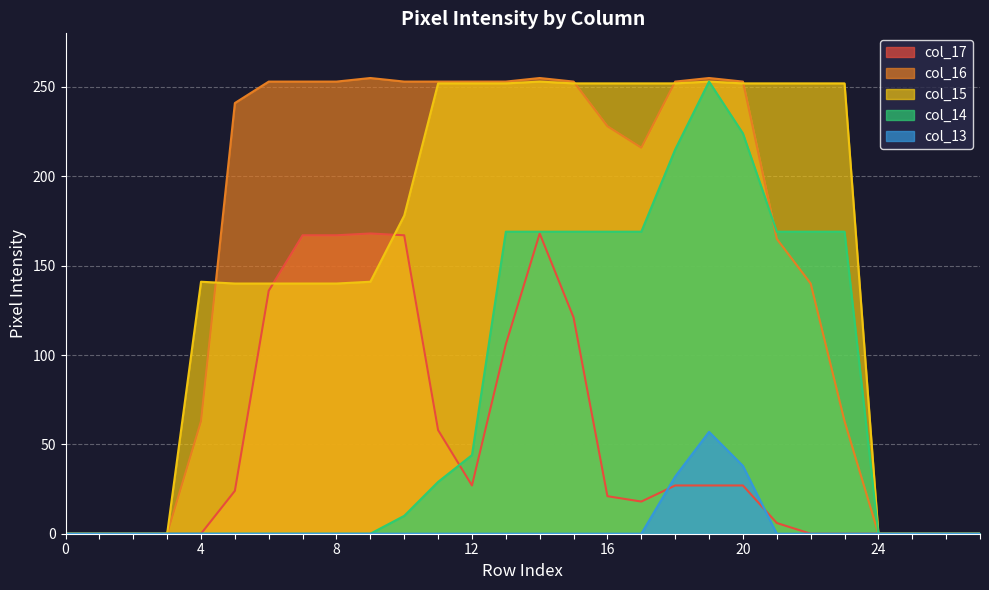

True or false: col_15 has a value of 252 at 20.

True